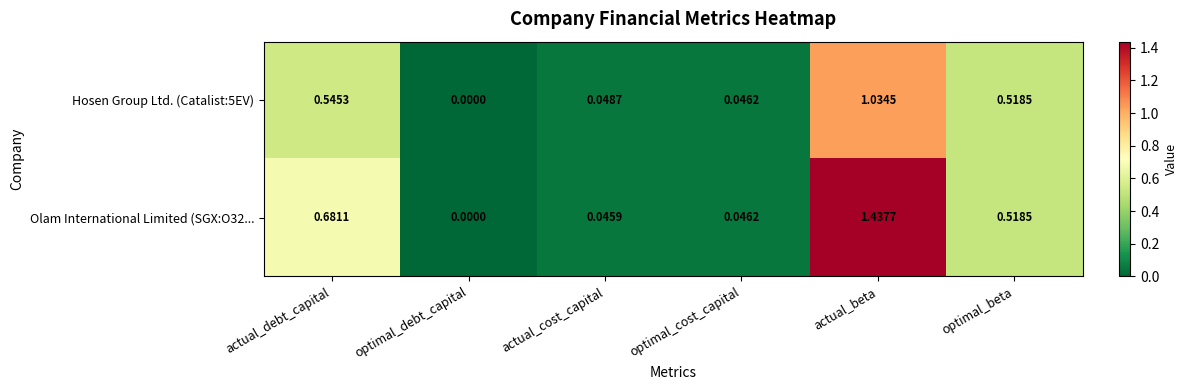

Which series has the largest range (max minus min)?

Olam International Limited (SGX:O32...